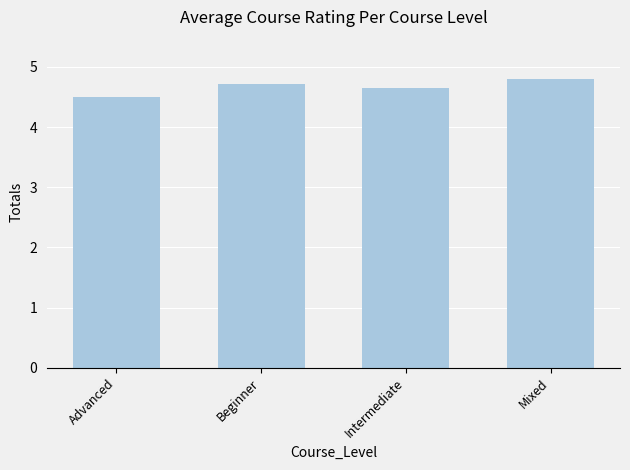

Between Beginner and Mixed, which is larger?

Mixed